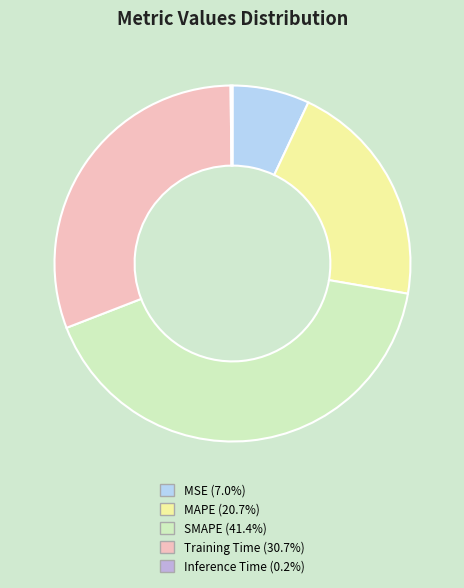

Between MSE and MAPE, which is larger?

MAPE